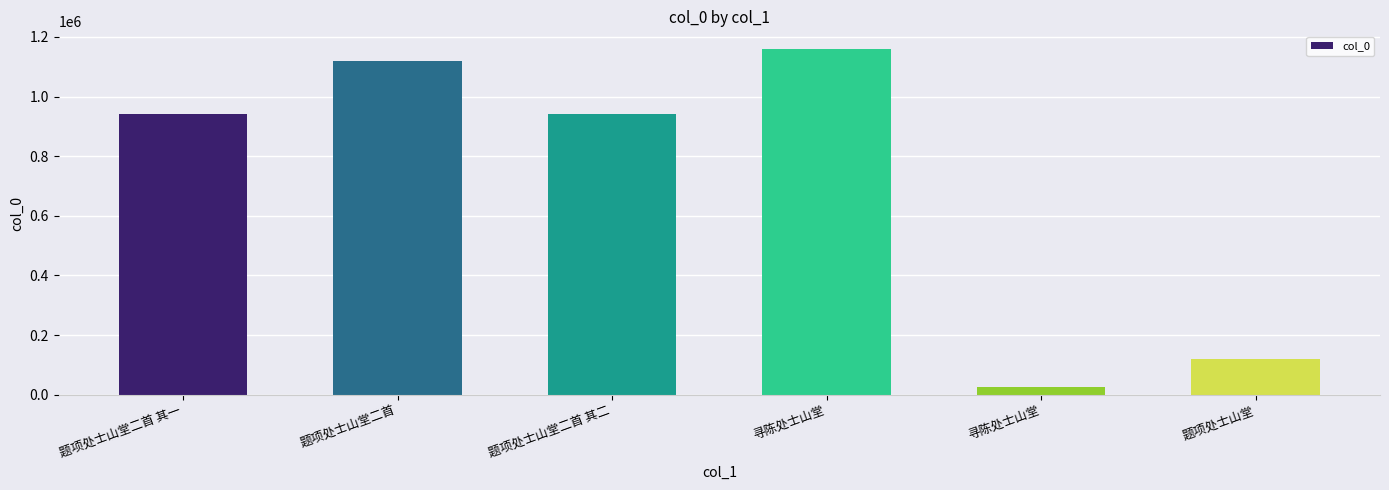

What is the sum of all values?

4310830